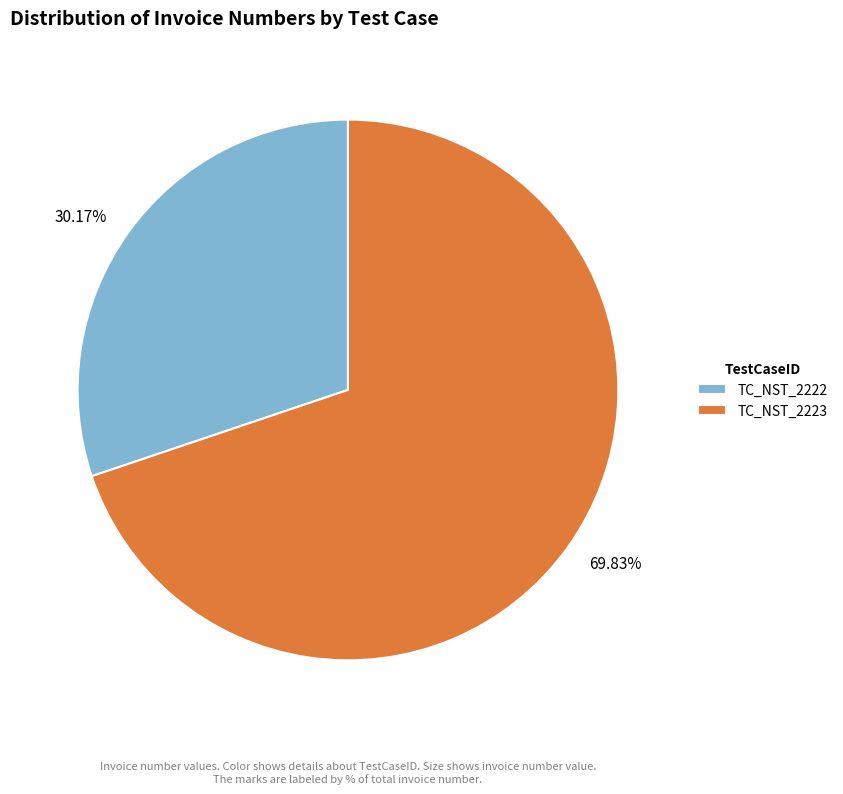

How many segments does this pie chart have?

2